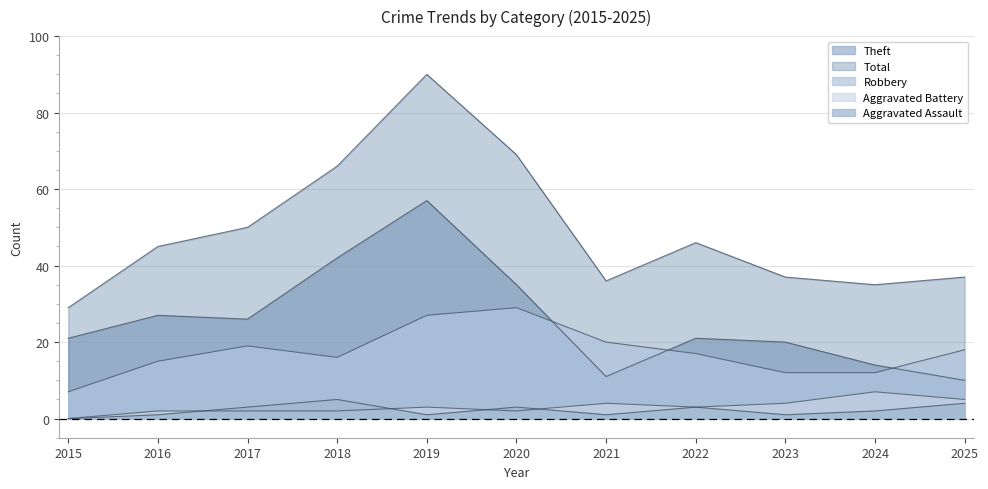

Where is Aggravated Assault nearest to the value 2?

2024